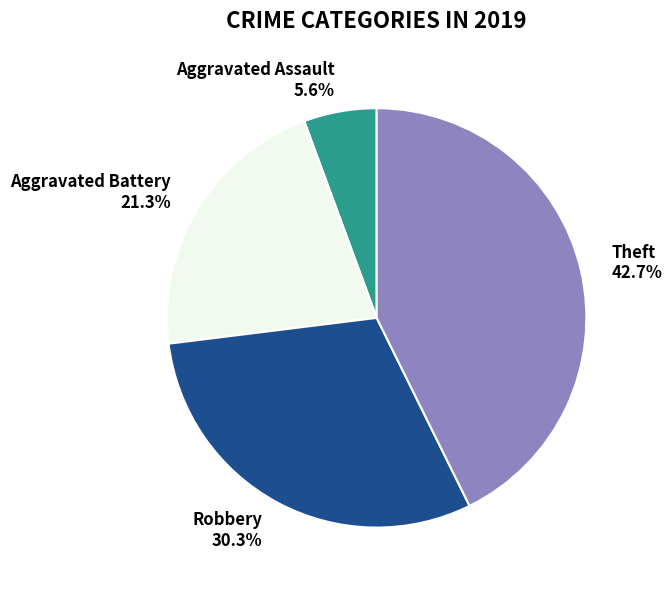

What is the total percentage of Aggravated Battery and Robbery?

51.7%